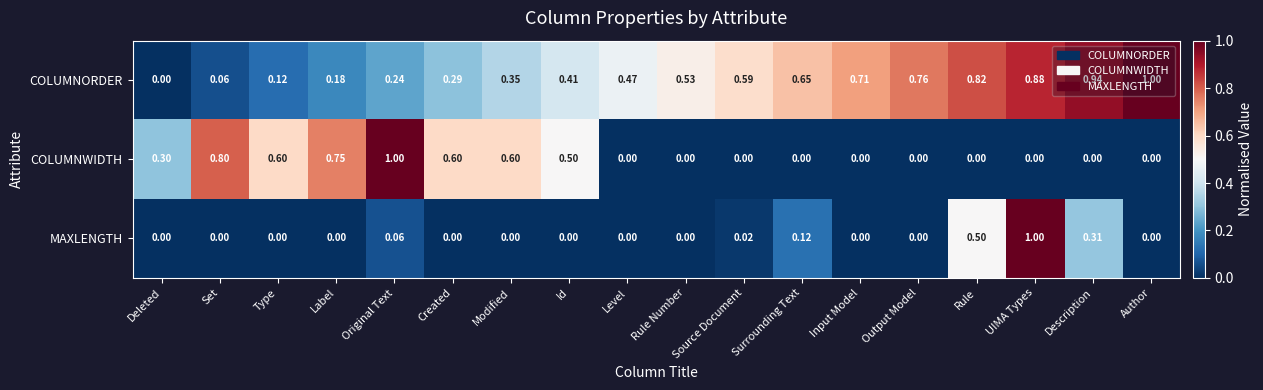

Which series changed the most between Deleted and Author?

COLUMNORDER